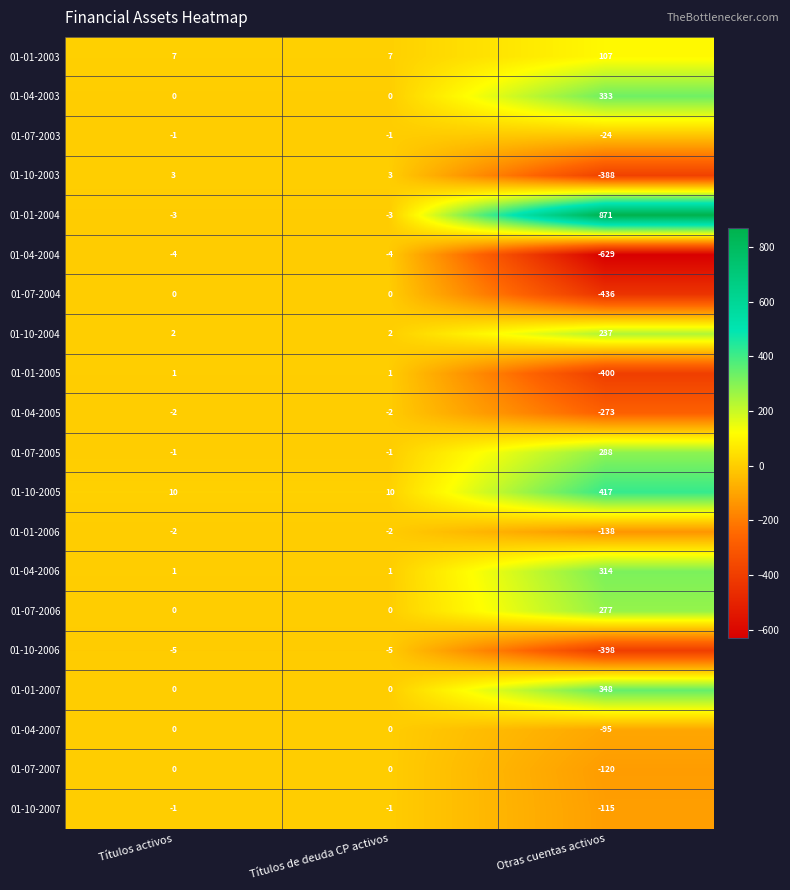

At Otras cuentas activos, list the series in order from smallest to largest.

01-04-2004, 01-07-2004, 01-01-2005, 01-10-2006, 01-10-2003, 01-04-2005, 01-01-2006, 01-07-2007, 01-10-2007, 01-04-2007, 01-07-2003, 01-01-2003, 01-10-2004, 01-07-2006, 01-07-2005, 01-04-2006, 01-04-2003, 01-01-2007, 01-10-2005, 01-01-2004